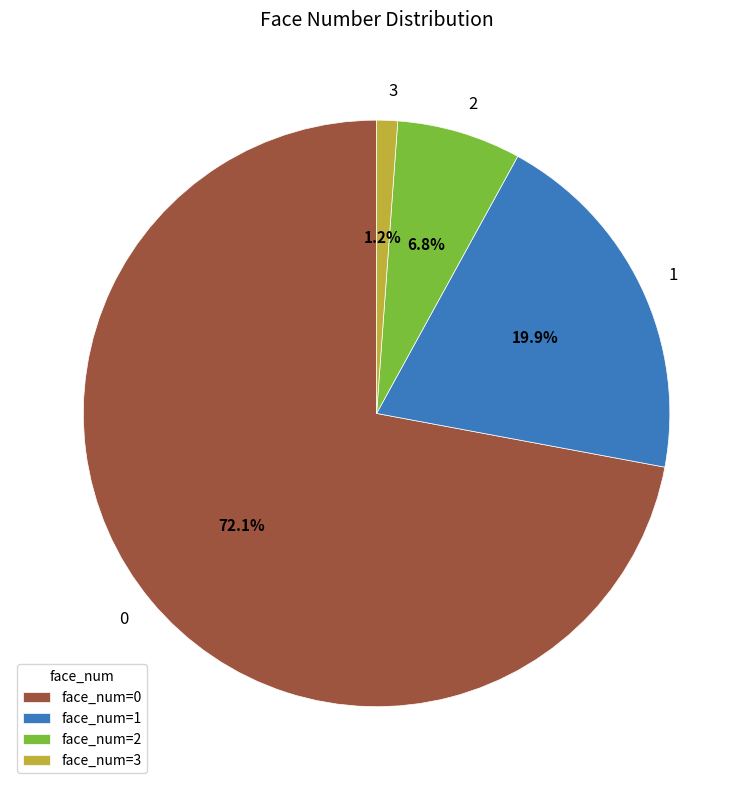

Is 0 the majority of the pie?

Yes